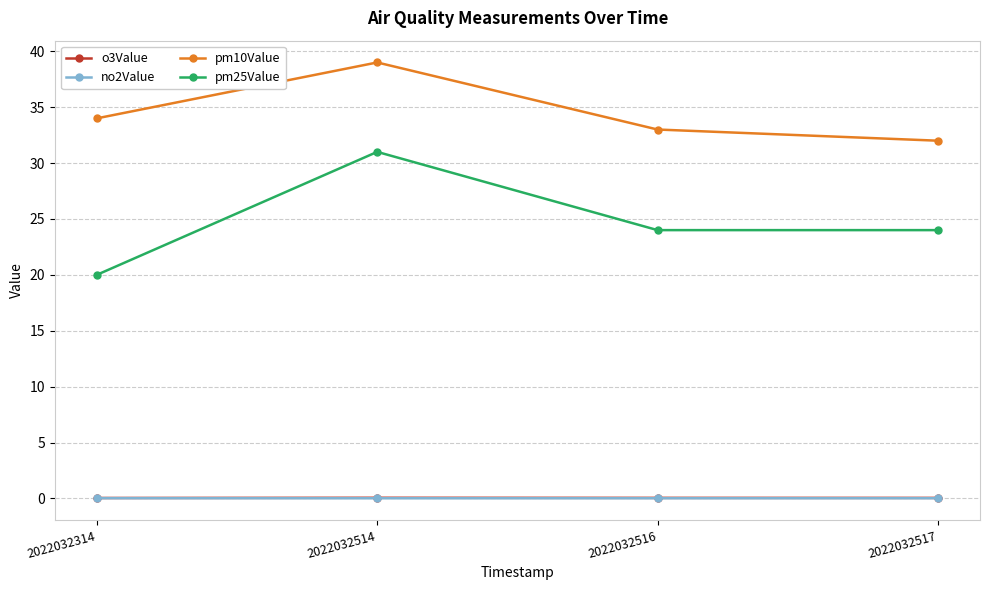

Does the chart display data point markers on the line(s)?

Yes